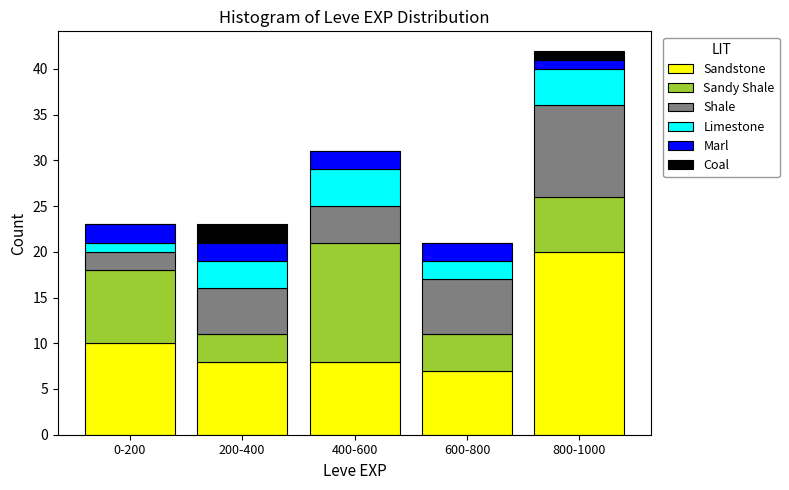

Reading left to right, list the values for the Sandstone series.

0-200=10	200-400=8	400-600=8	600-800=7	800-1000=20